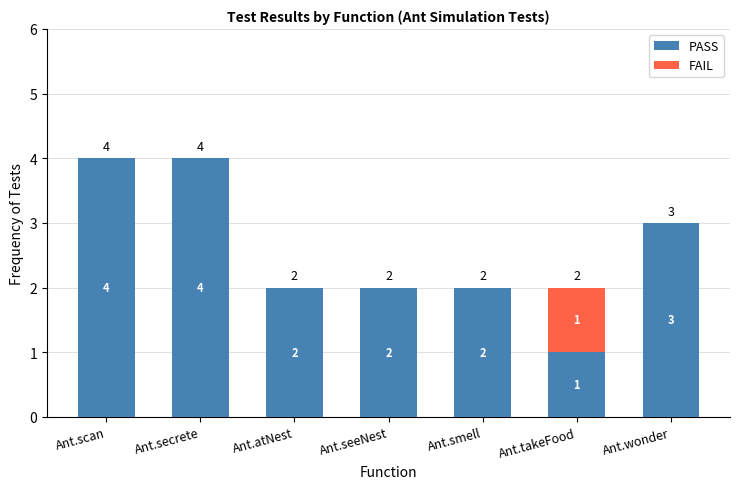

Reading right to left, transcribe the values for PASS.

Ant.wonder=3	Ant.takeFood=1	Ant.smell=2	Ant.seeNest=2	Ant.atNest=2	Ant.secrete=4	Ant.scan=4